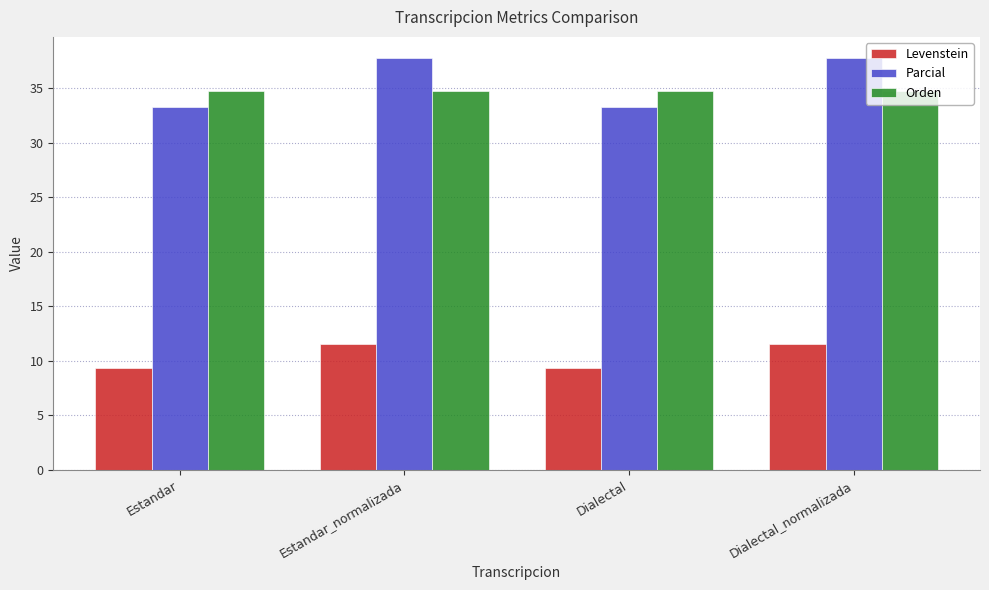

Between Estandar and Dialectal_normalizada, which series saw the biggest shift?

Parcial